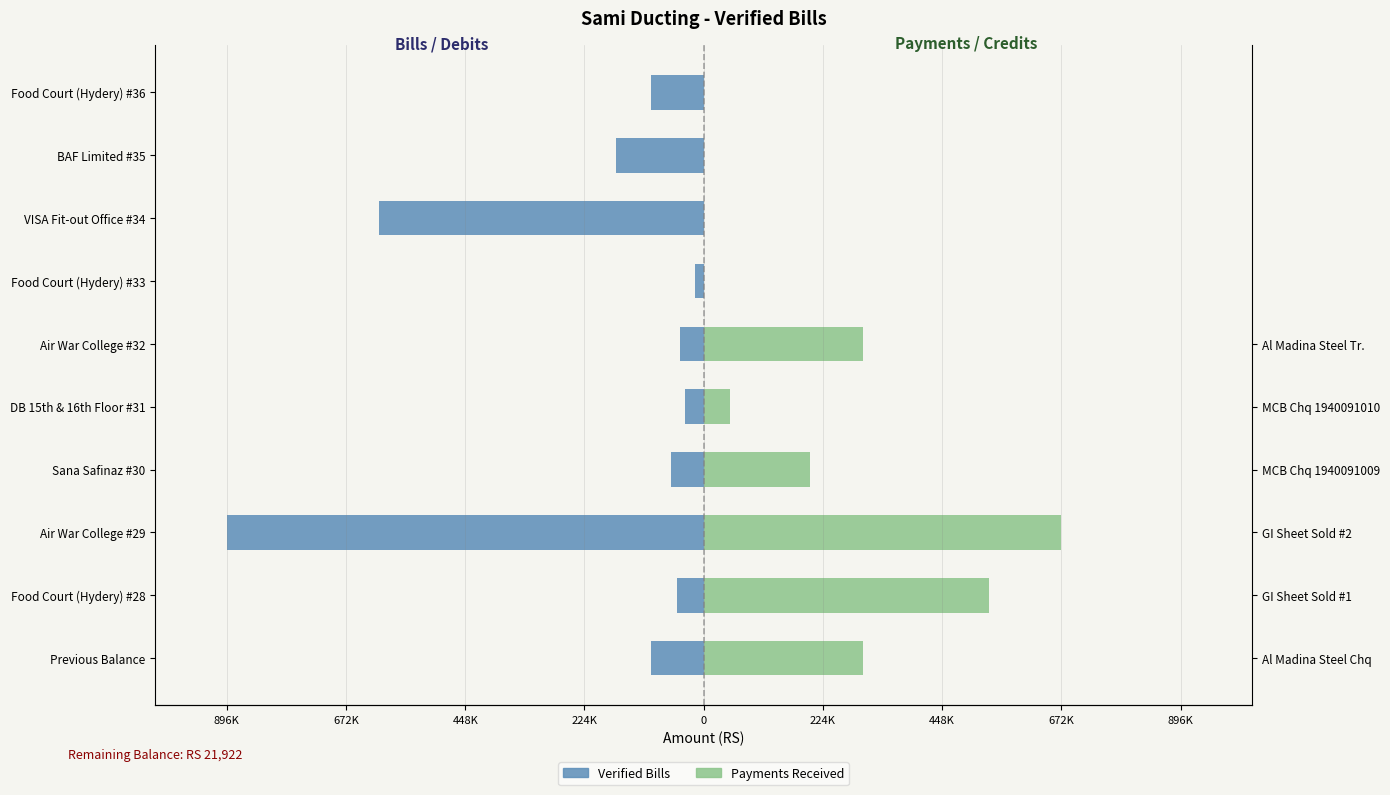

Count the number of values greater than -61163.

4